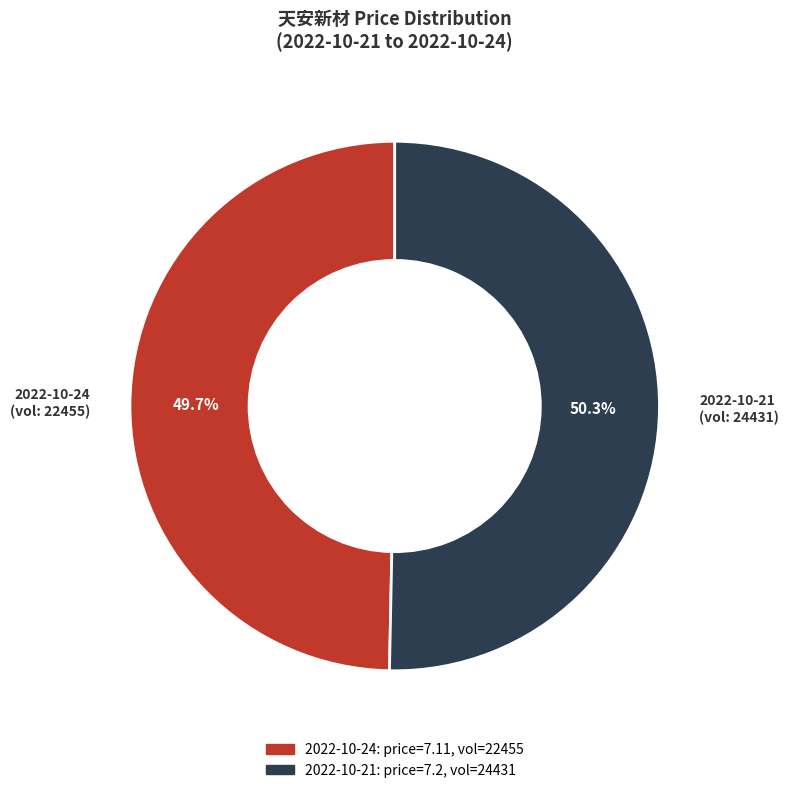

To the nearest percent, what is the difference between the largest and smallest slice percentages?

1%